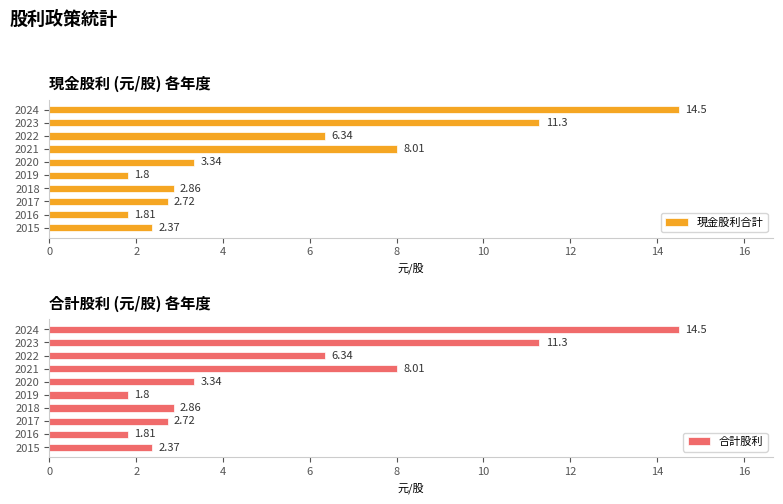

What is the lowest value of the 現金股利合計 series?

1.8